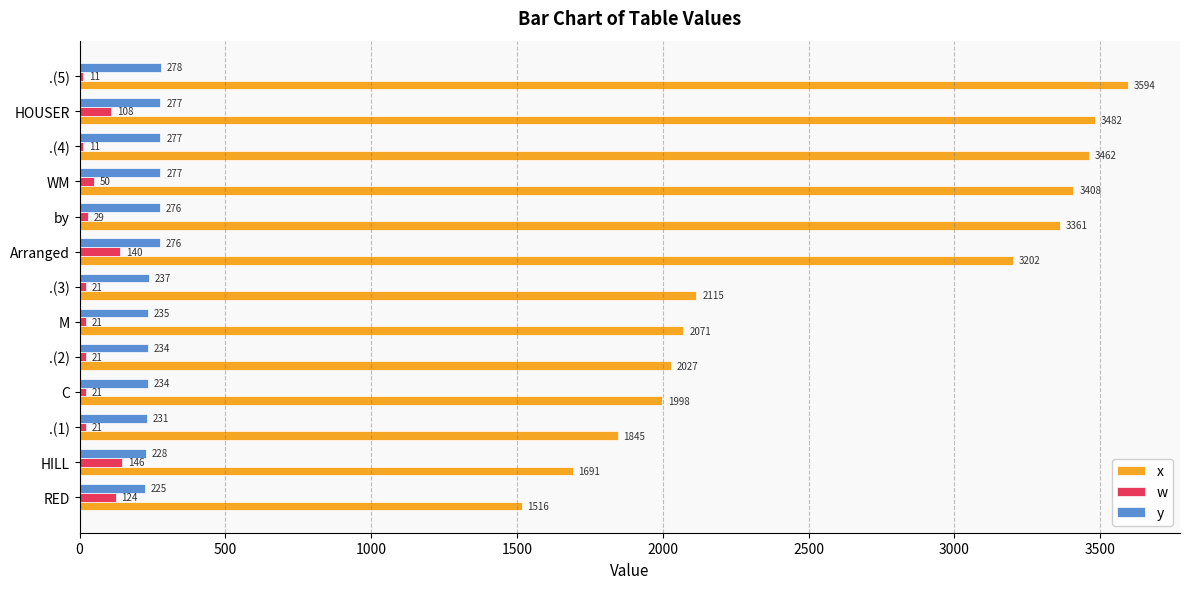

Which series changed the most between .(1) and .(4)?

x